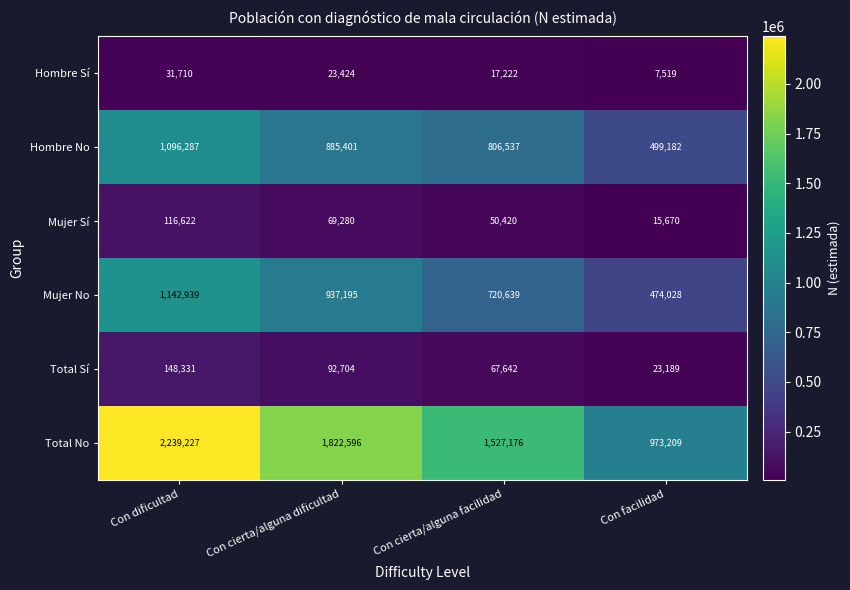

At which category does the chart reach its minimum across all series?

Con facilidad